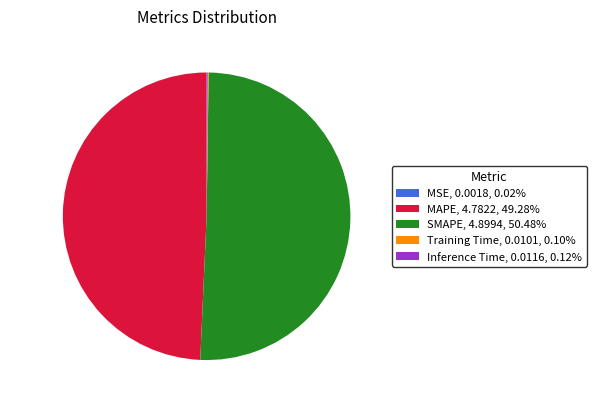

Is SMAPE the majority of the pie?

Yes